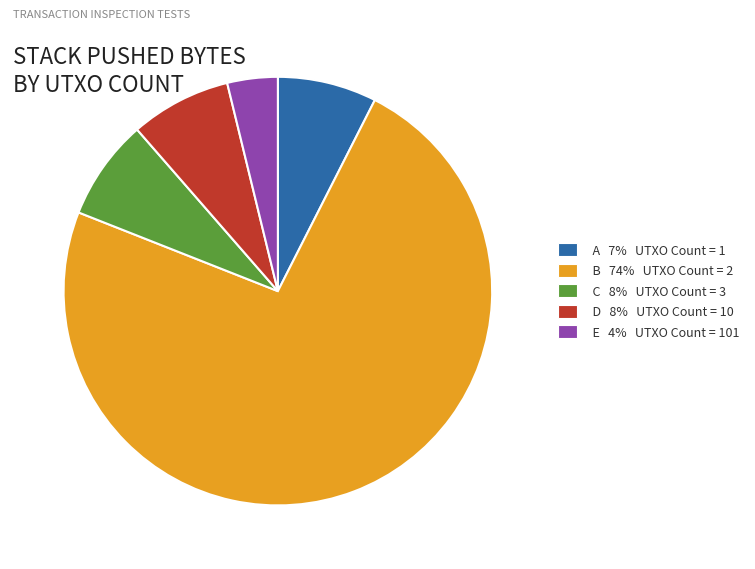

How many slices are in this pie chart?

5